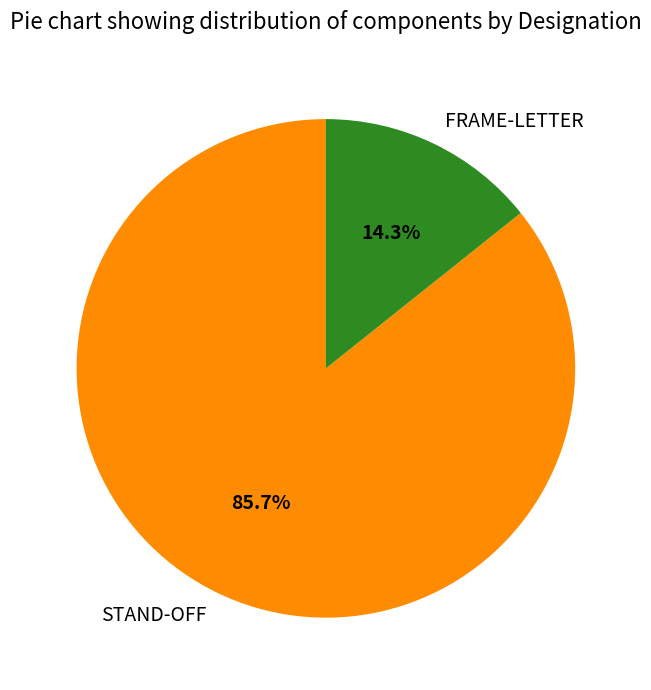

What is the majority slice?

STAND-OFF